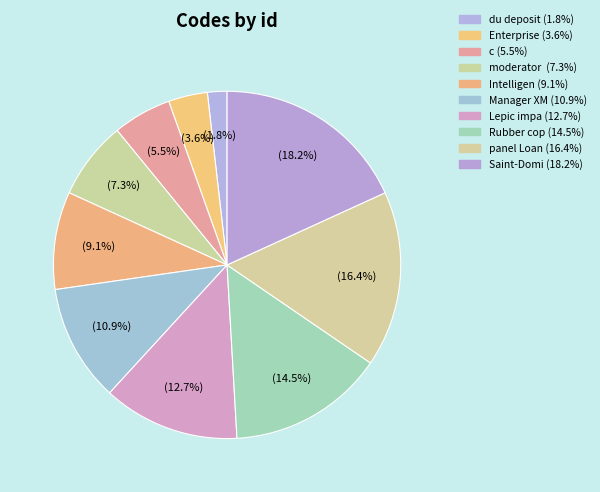

Count the number of slices in the pie.

10